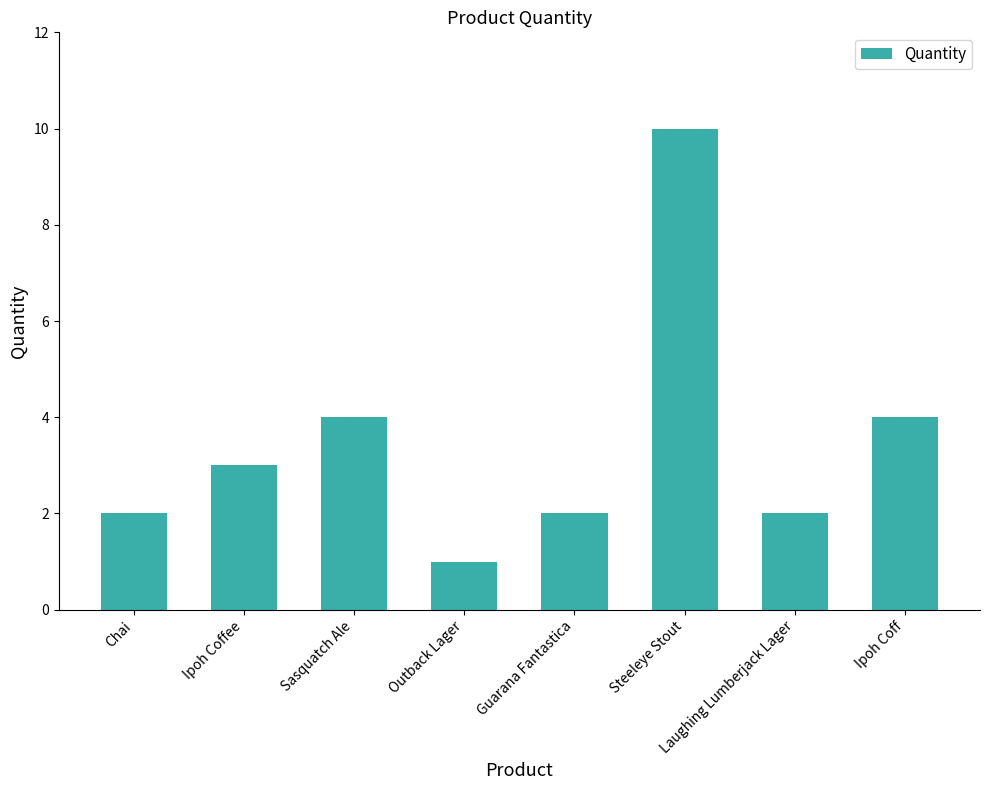

How many values are between 2 and 4?

6